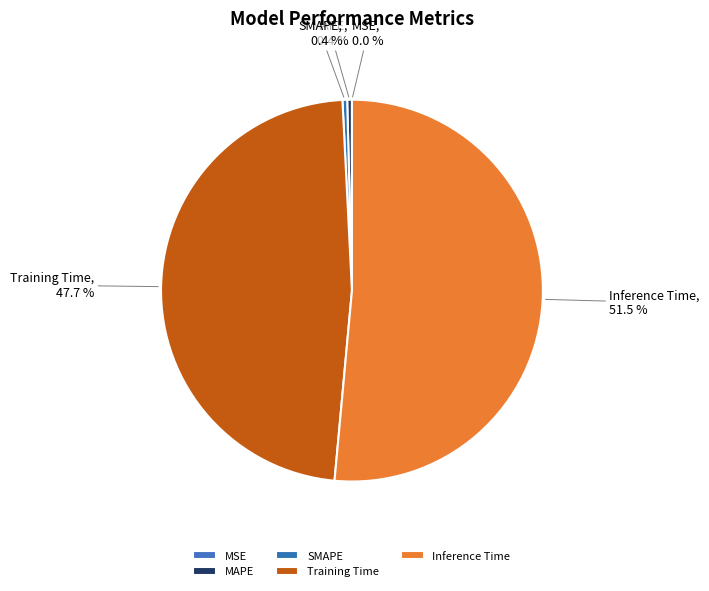

Does any single category account for the majority?

Yes